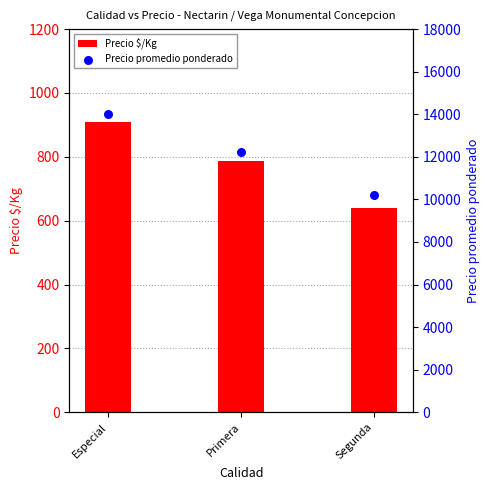

Is the value of Precio promedio ponderado at Segunda greater than the value of Precio $/Kg at Especial?

Yes